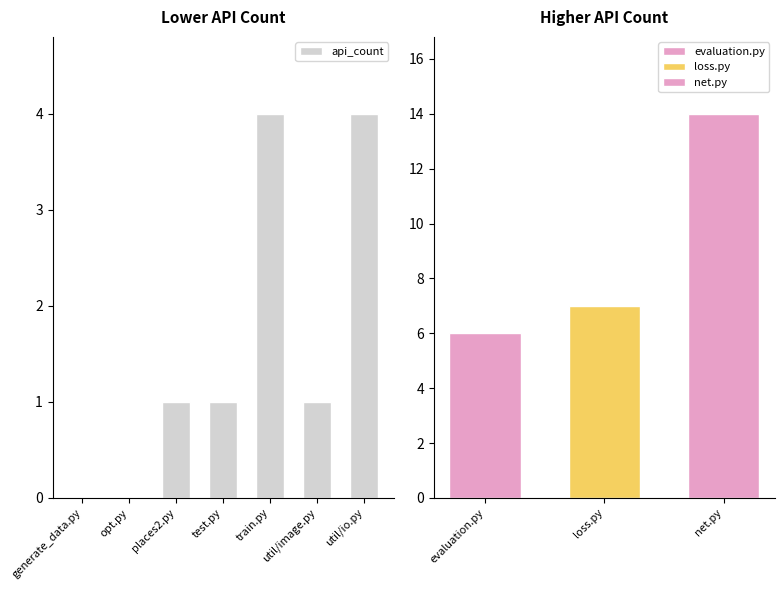

What is the sum of all api_count values?

11